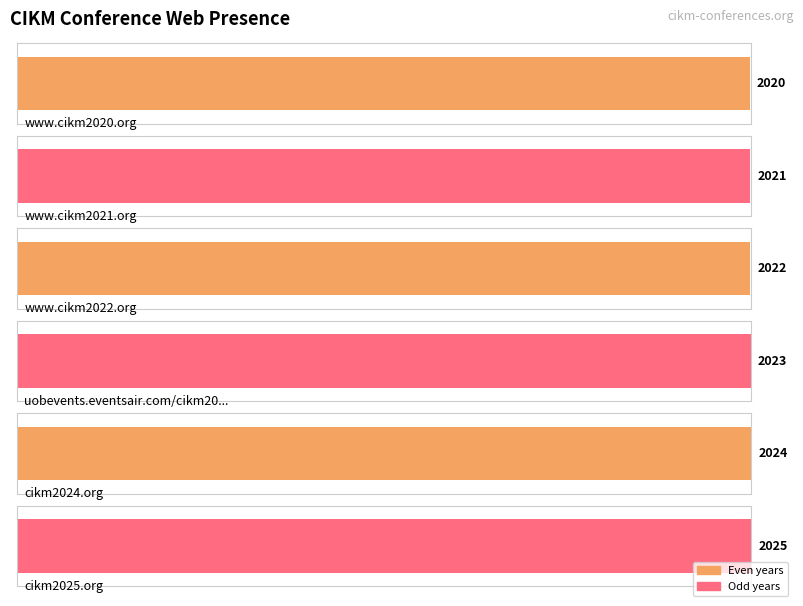

What is the sum of the values at www.cikm2022.org and cikm2024.org?

4046